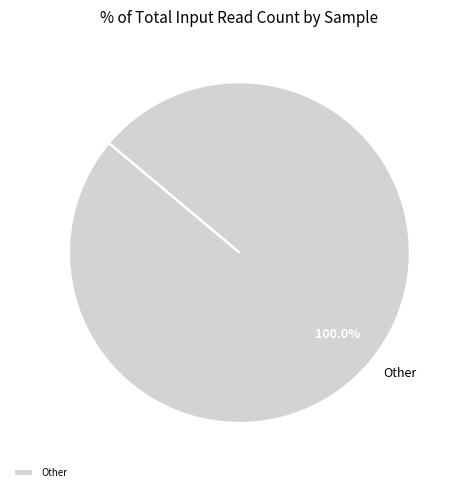

Is Other the majority of the pie?

Yes